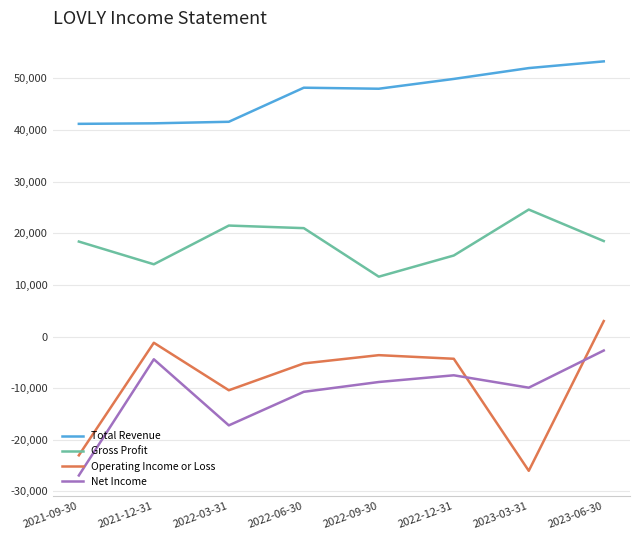

What is the maximum value shown in the chart?

53300